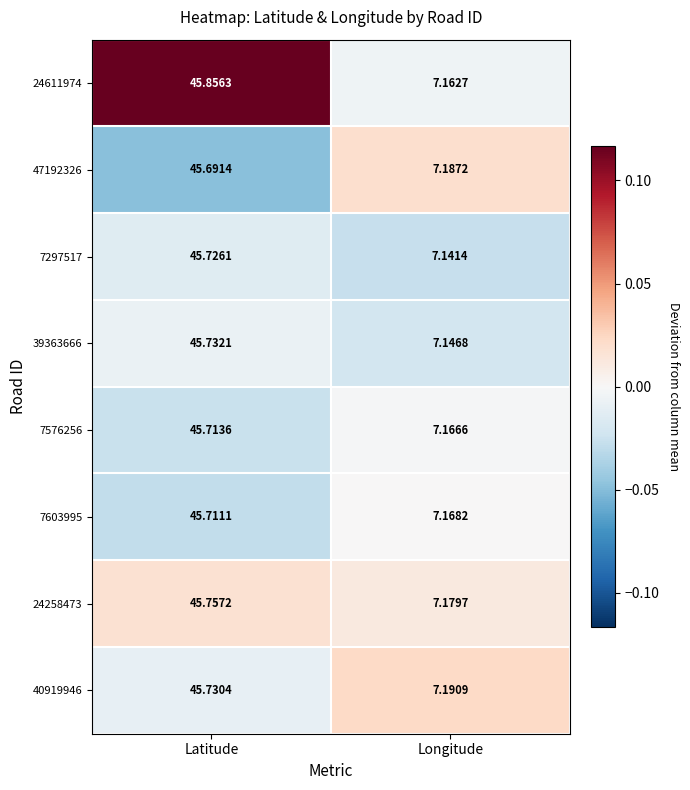

At which category does the chart reach its minimum across all series?

Longitude